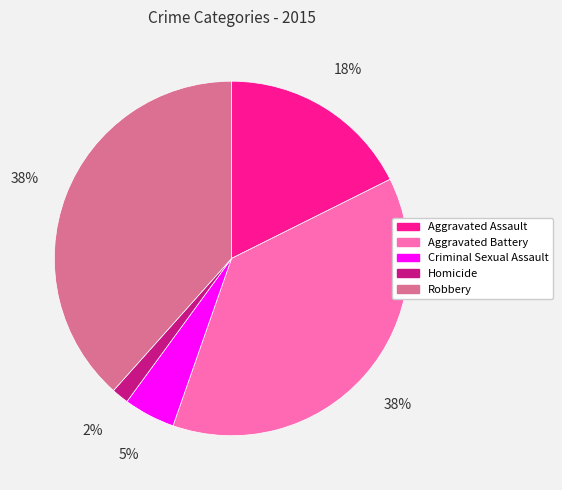

To the nearest percent, what is the average slice percentage?

20%